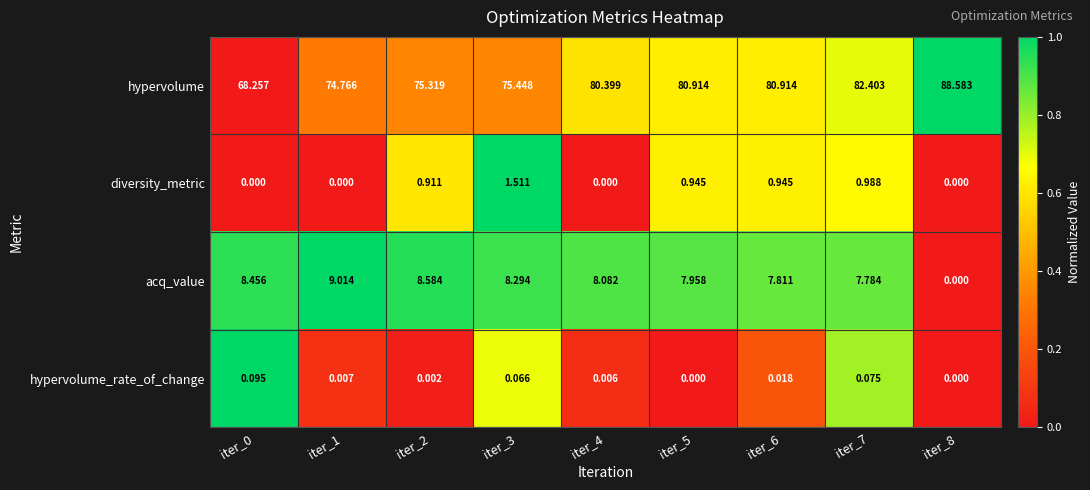

Which series has the widest spread of values?

hypervolume